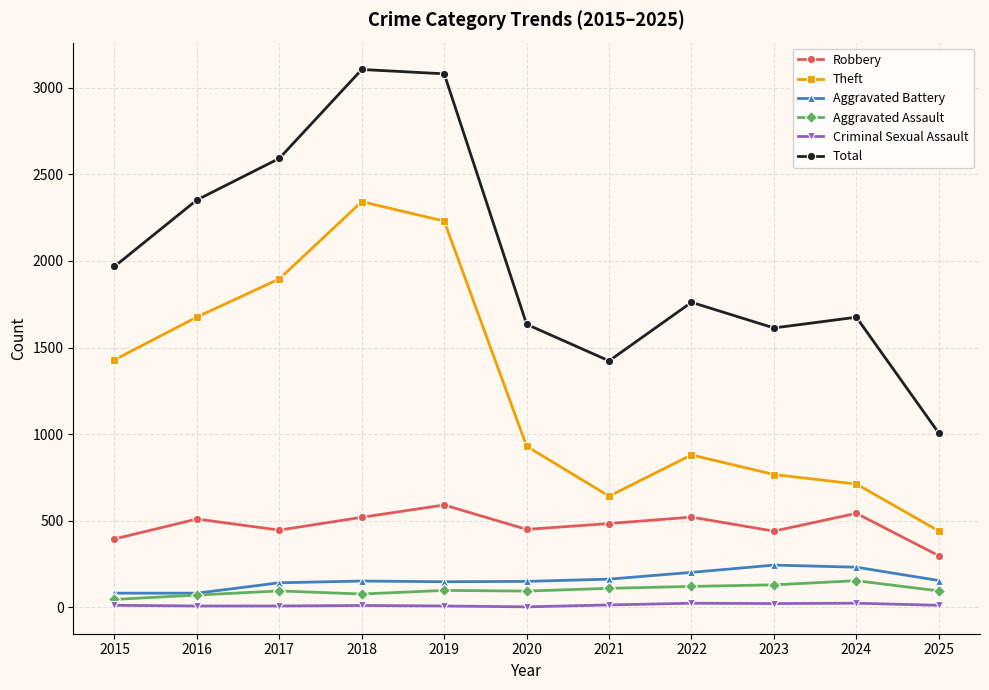

What are all the series names shown in the legend?

Robbery, Theft, Aggravated Battery, Aggravated Assault, Criminal Sexual Assault, Total